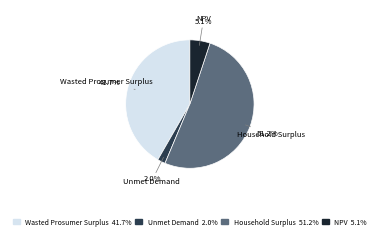

True or false: Household Surplus accounts for 51% of the total.

True